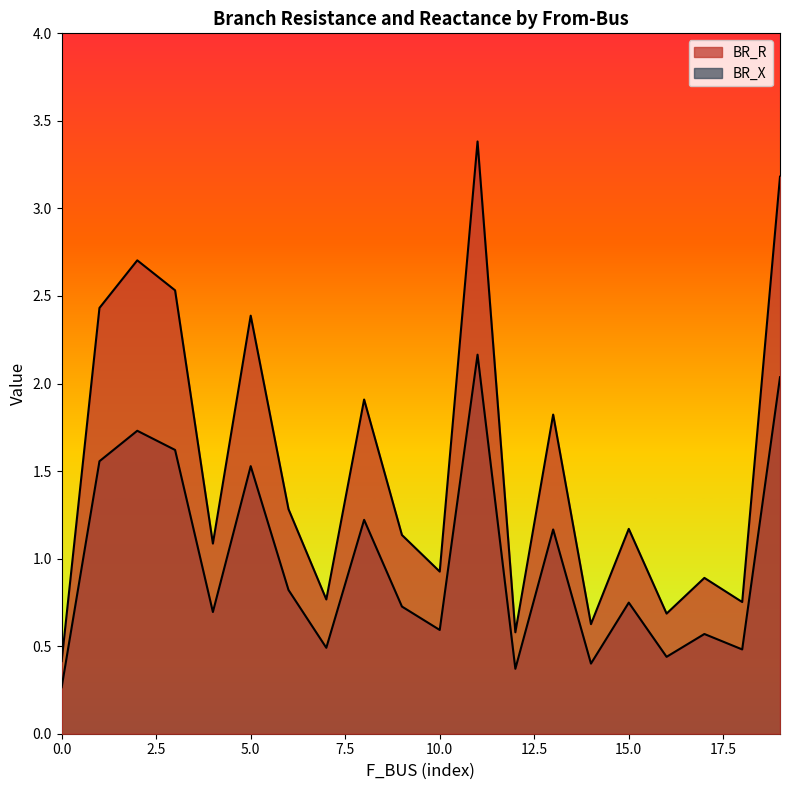

What is the difference between the BR_X values at 5 and 3?

0.1